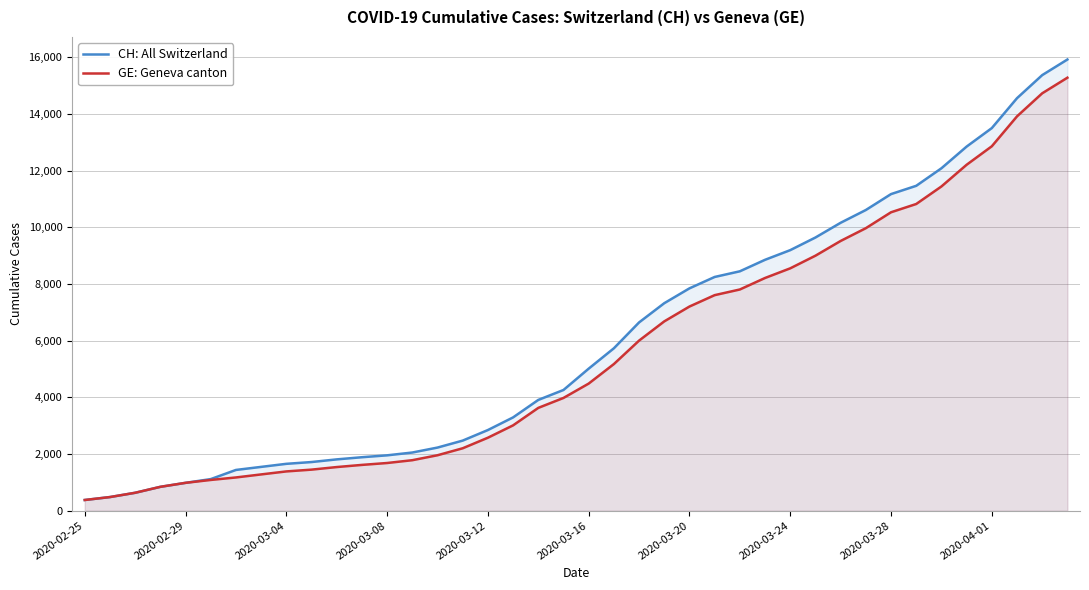

True or false: GE and CH intersect in this chart.

False